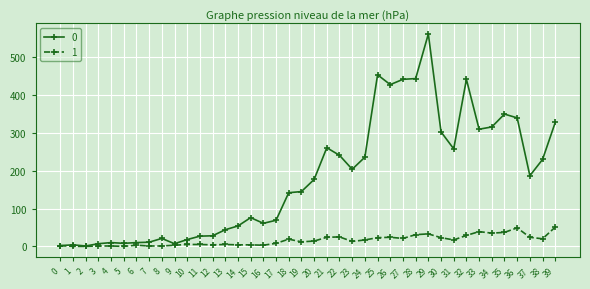

Is the value of 1 at 6 greater than the value of 0 at 31?

No